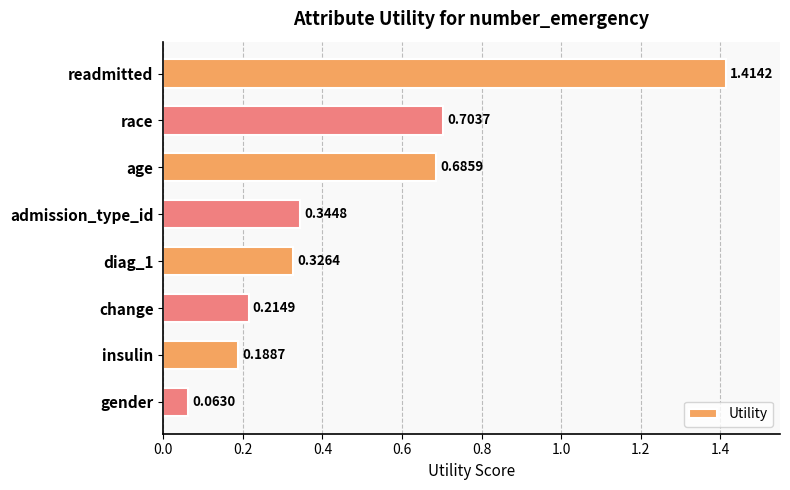

What is the difference between the maximum and second lowest values?

1.2